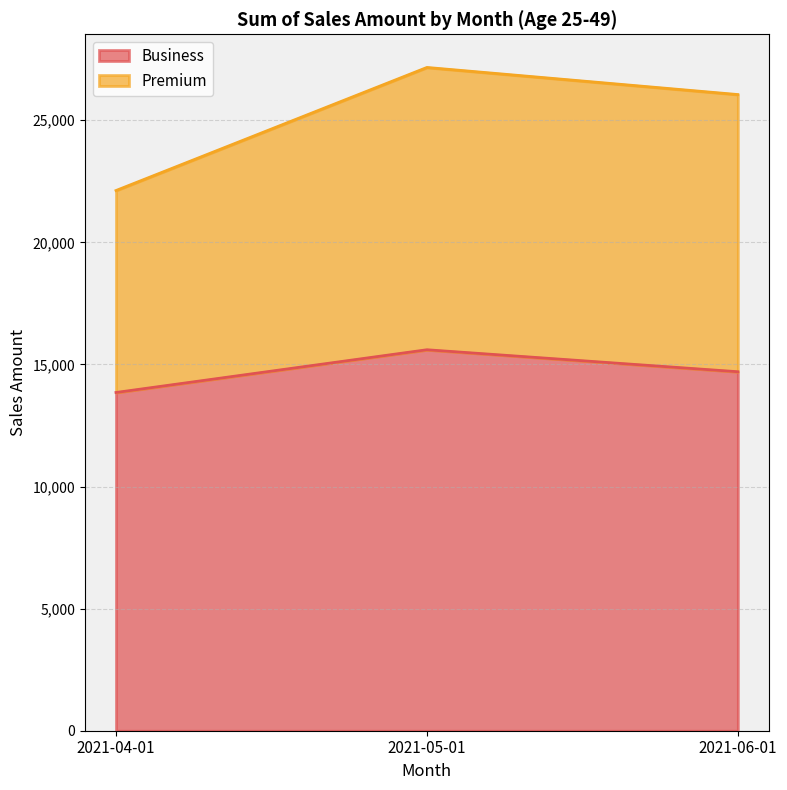

Does the chart display data point markers on the line(s)?

No